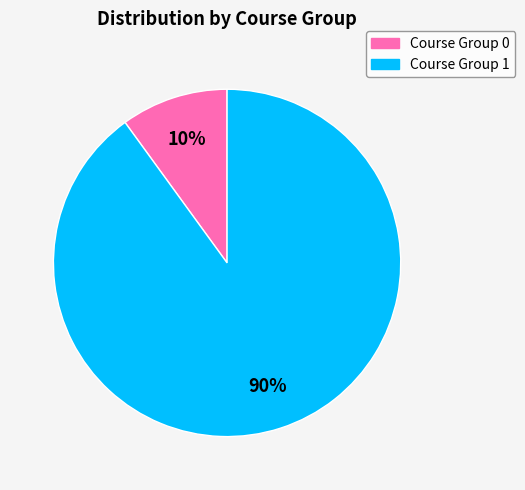

Is there any slice that represents more than half of the pie?

Yes